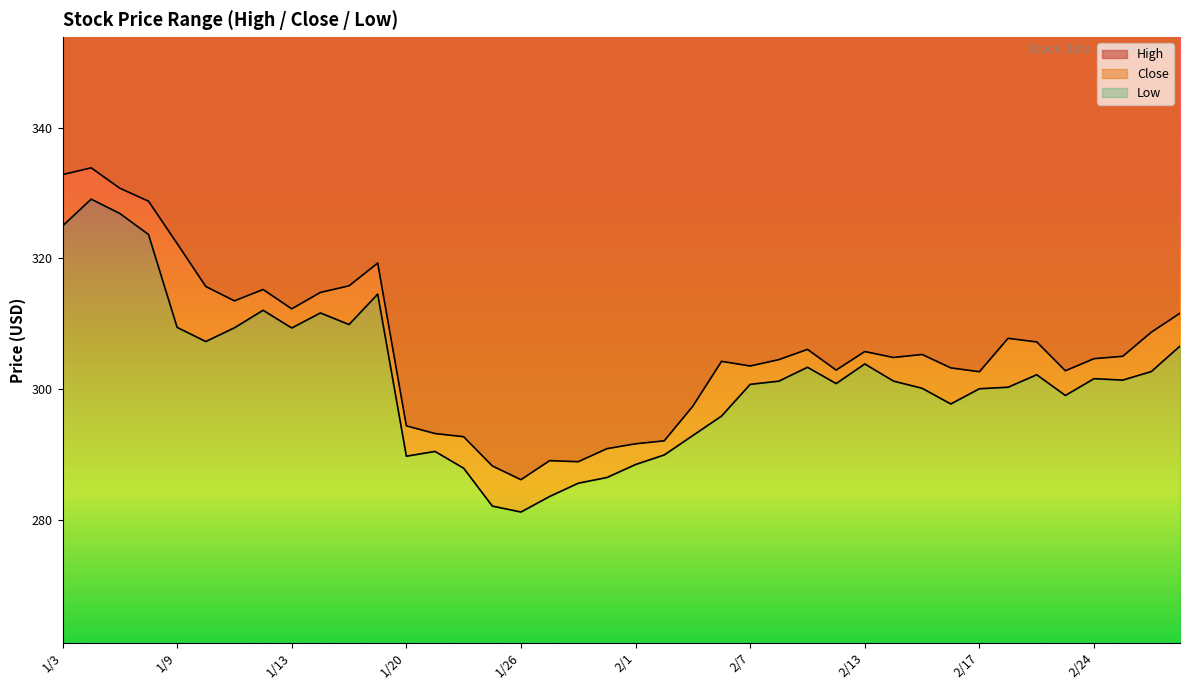

True or false: Low and High cross at least once.

False